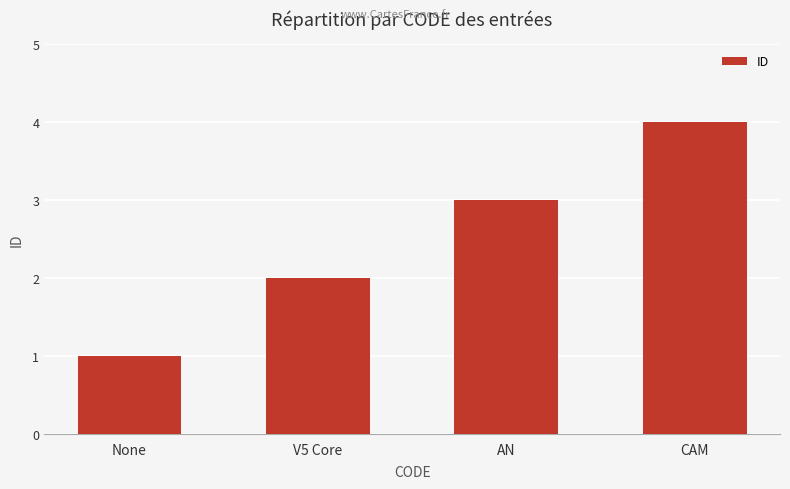

Is it true that the value at V5 Core is 2?

True